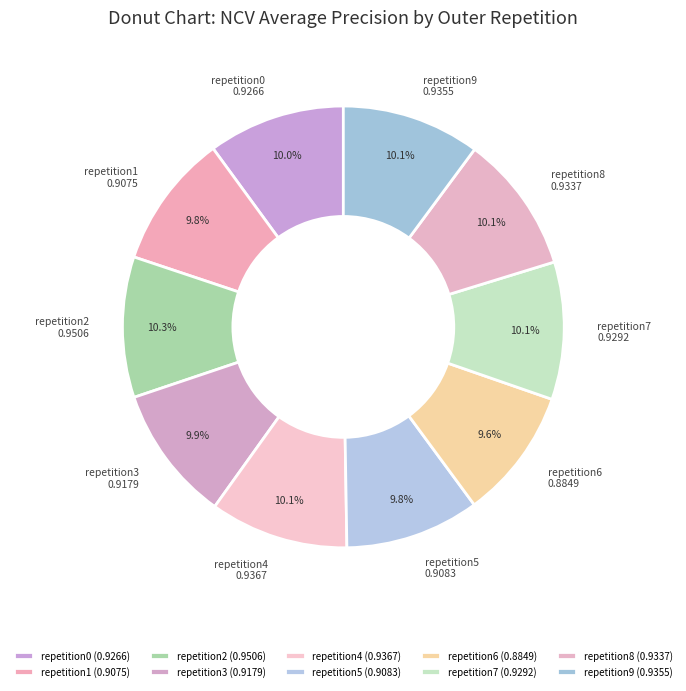

Count the number of slices in the pie.

10